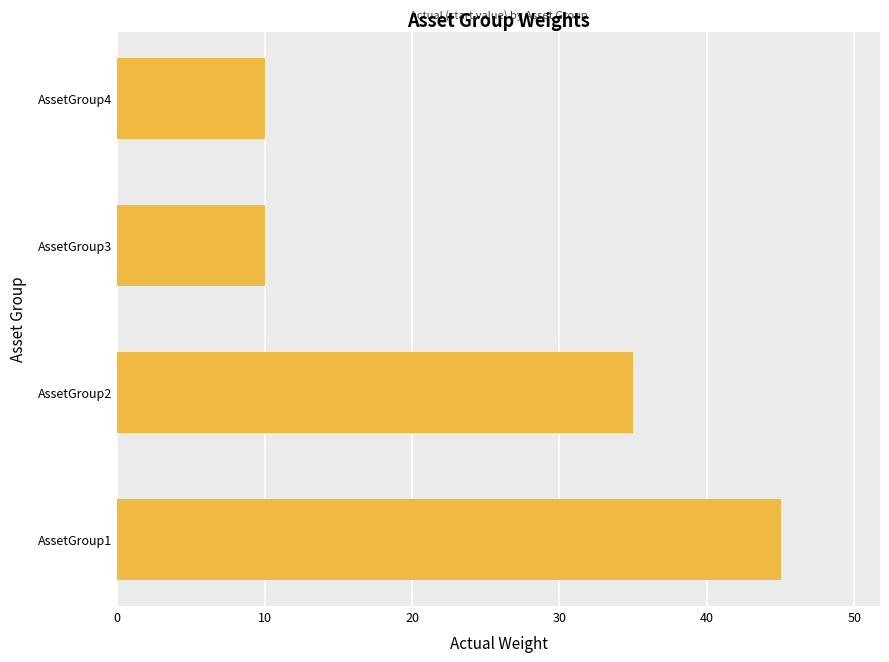

The value at AssetGroup2 is 57. True or false?

False